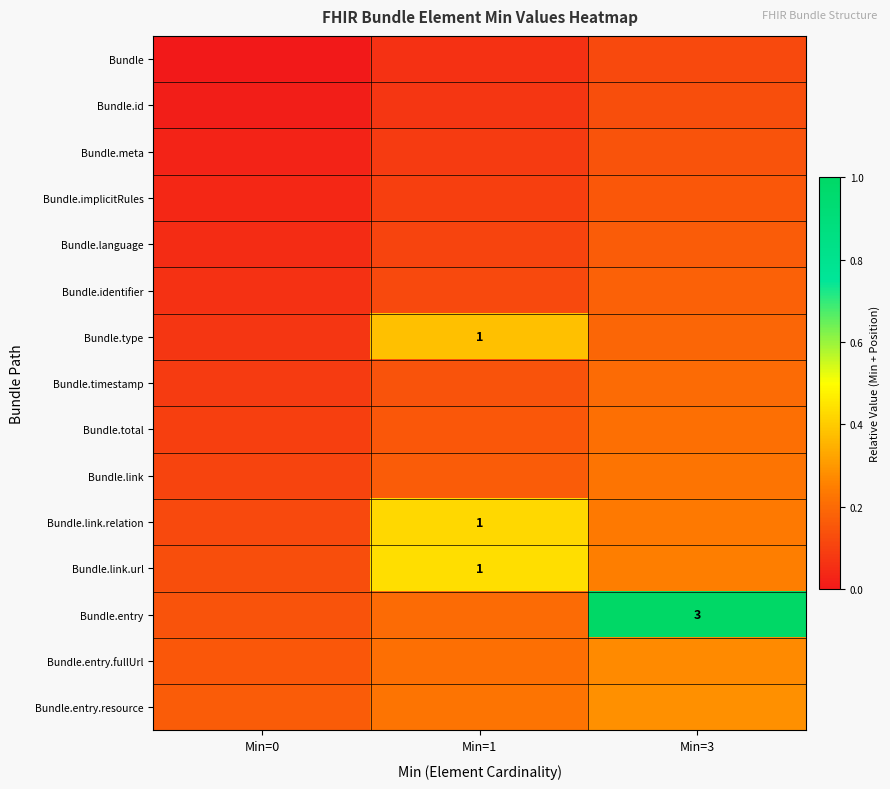

Which series changed the most between Min=1 and Min=3?

Bundle.entry